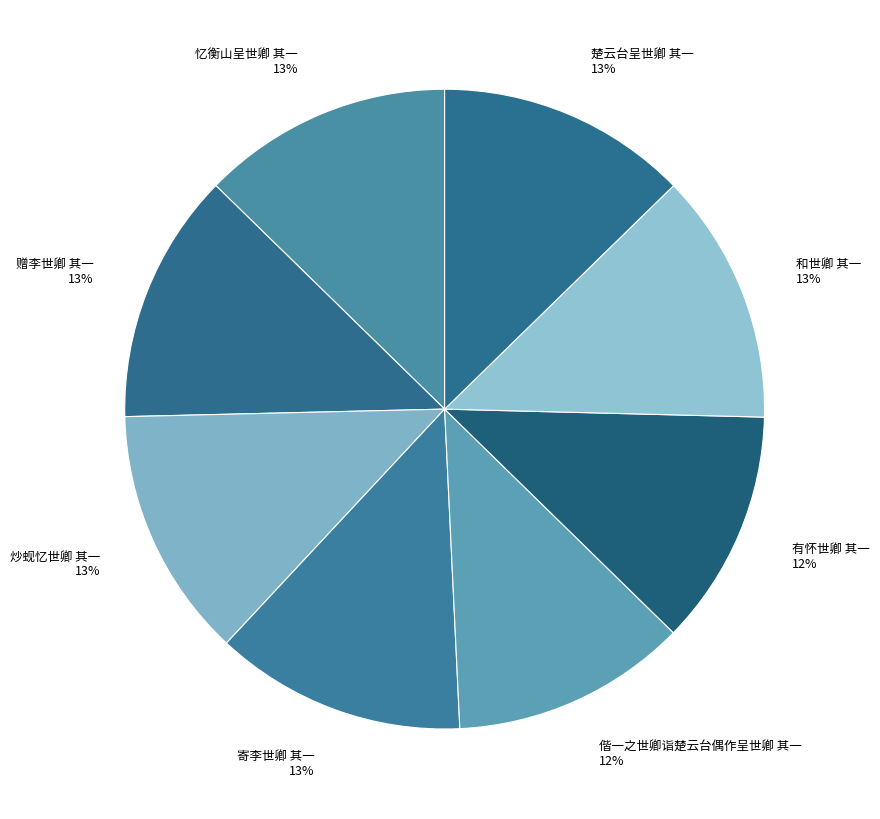

Combined, do 寄李世卿 其一 and 炒蚬忆世卿 其一 account for over 50%?

No